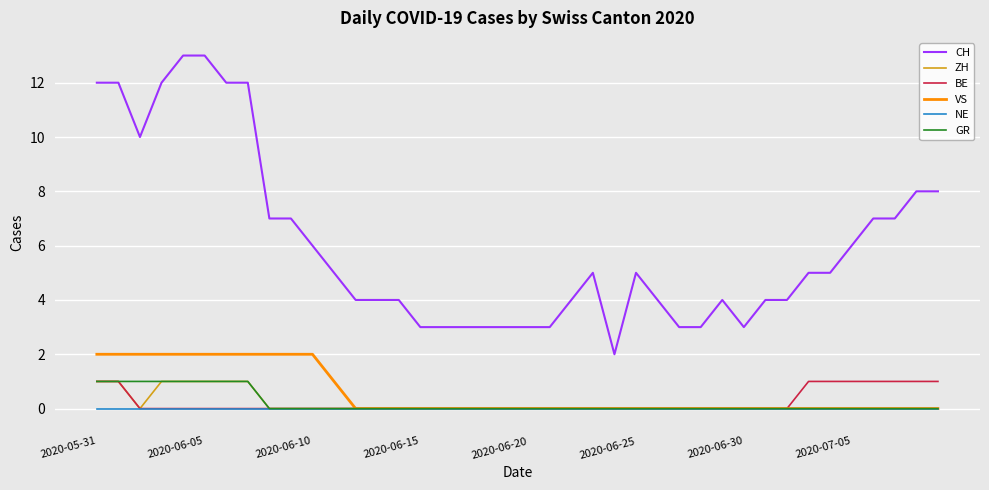

Which series has the widest spread of values?

CH